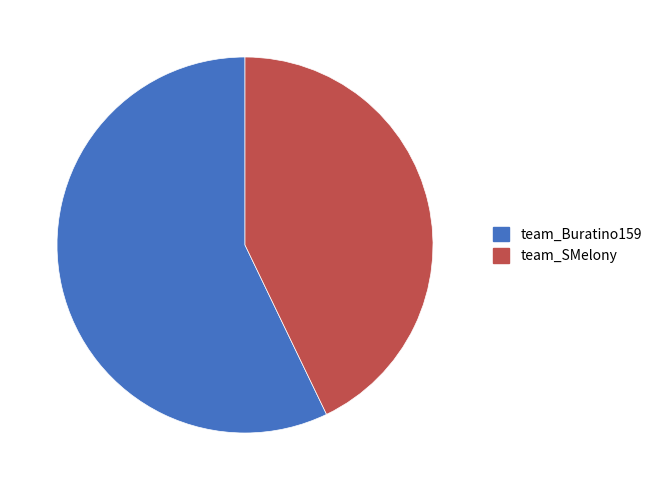

The team_Buratino159 slice represents 71% of the pie. True or false?

False